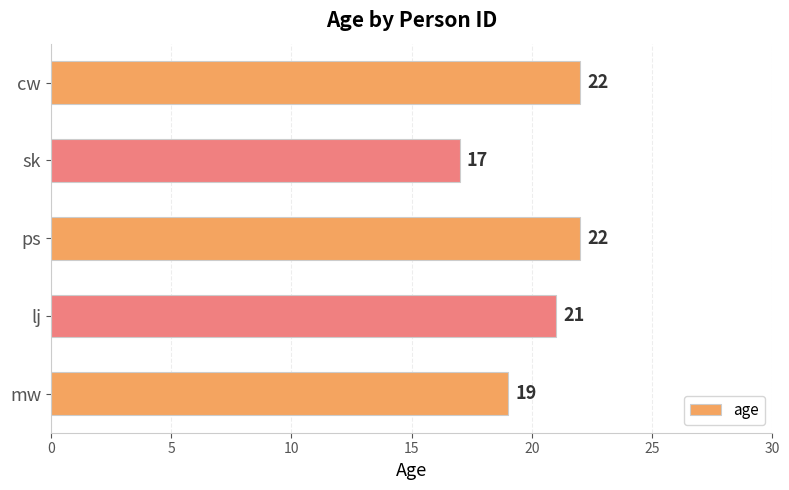

How many bars are there in total?

5